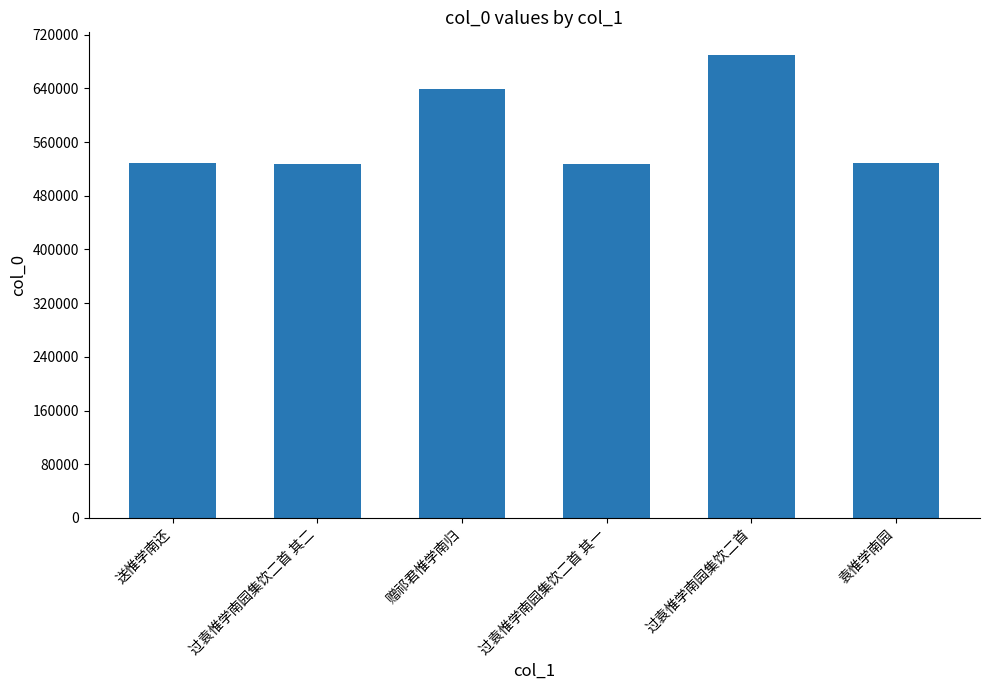

Where is the data nearest to the value 608534?

赠祁君惟学南归